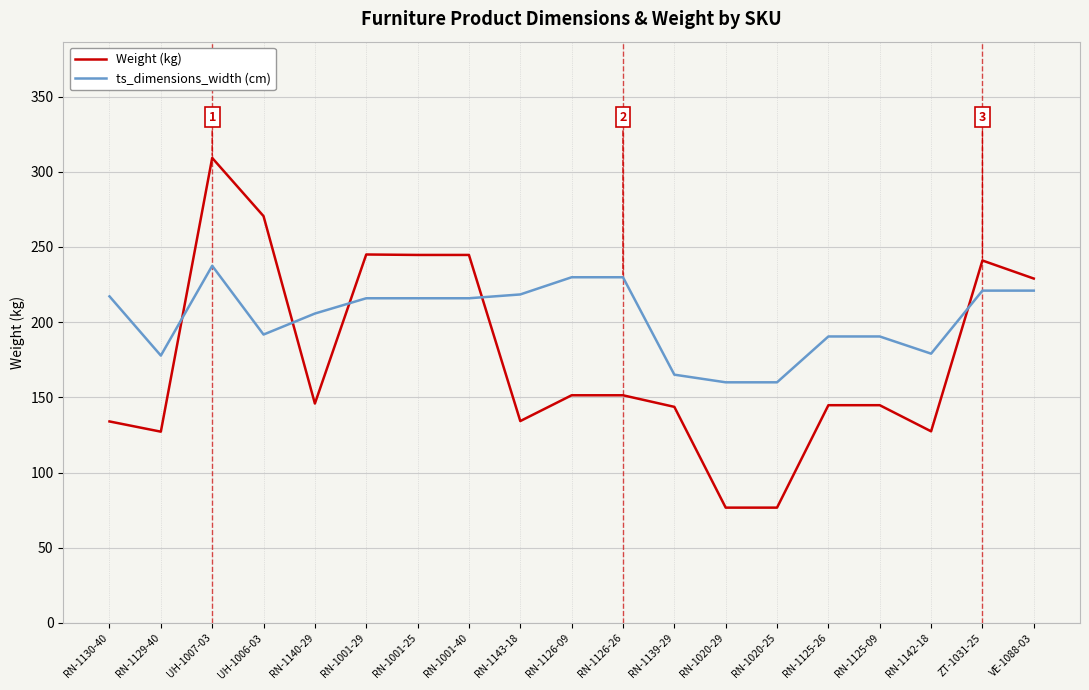

Rank the series at RN-1020-29 from highest to lowest value.

ts_dimensions_width (cm), Weight (kg)